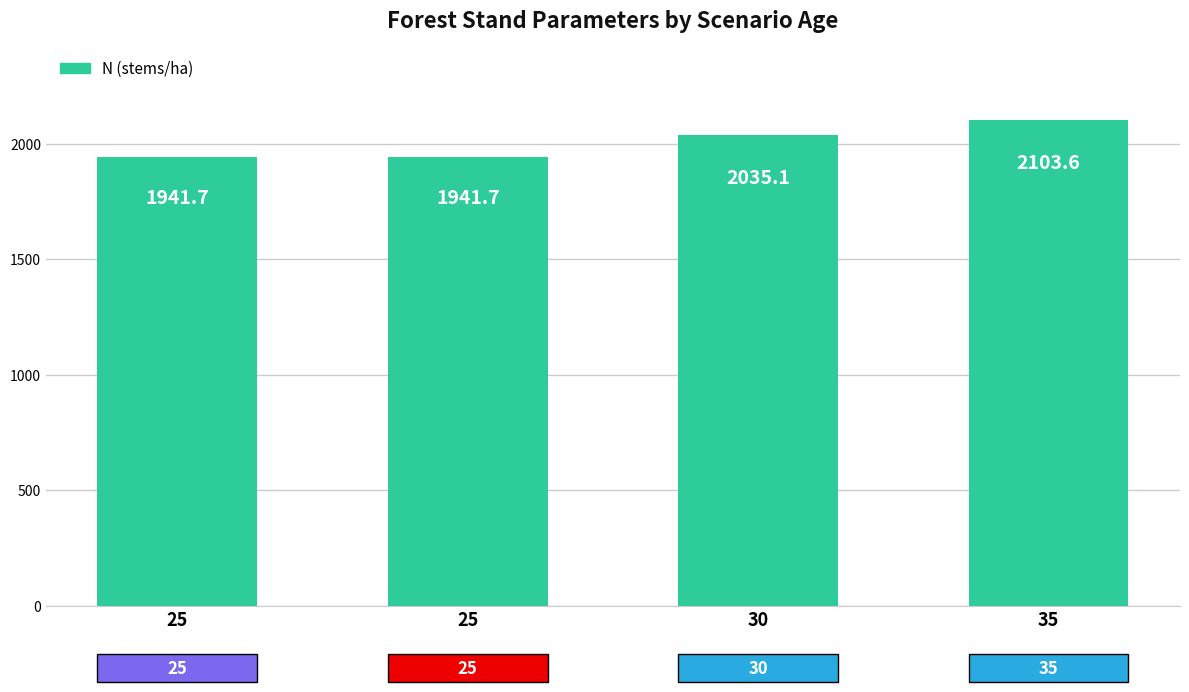

How many series are shown in this chart?

1